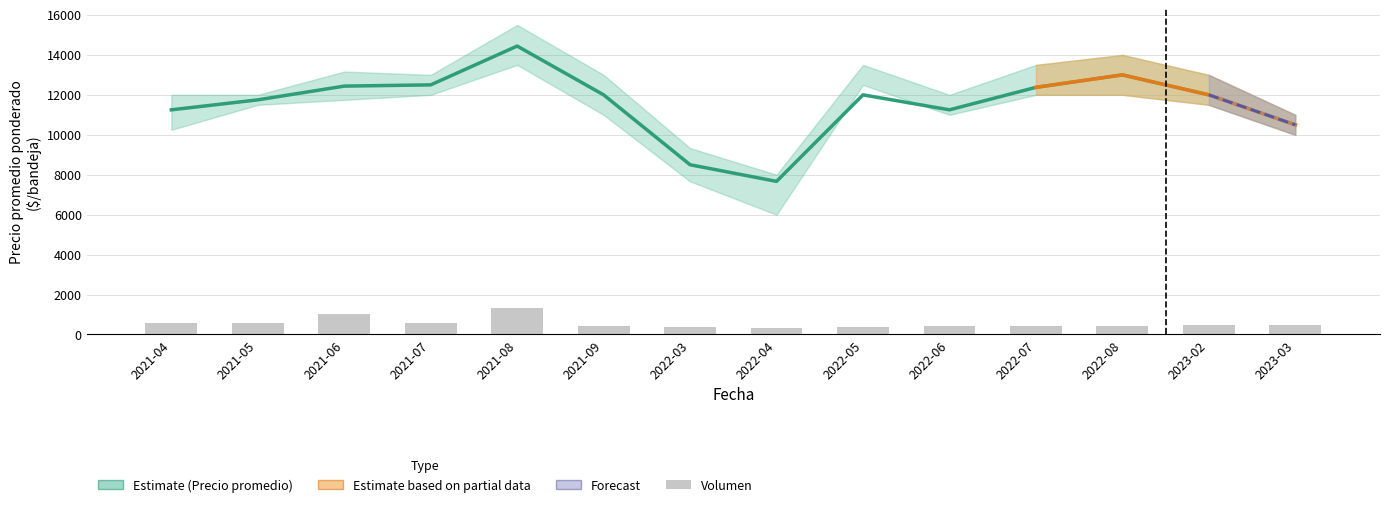

What is the maximum value for Volumen?

1315